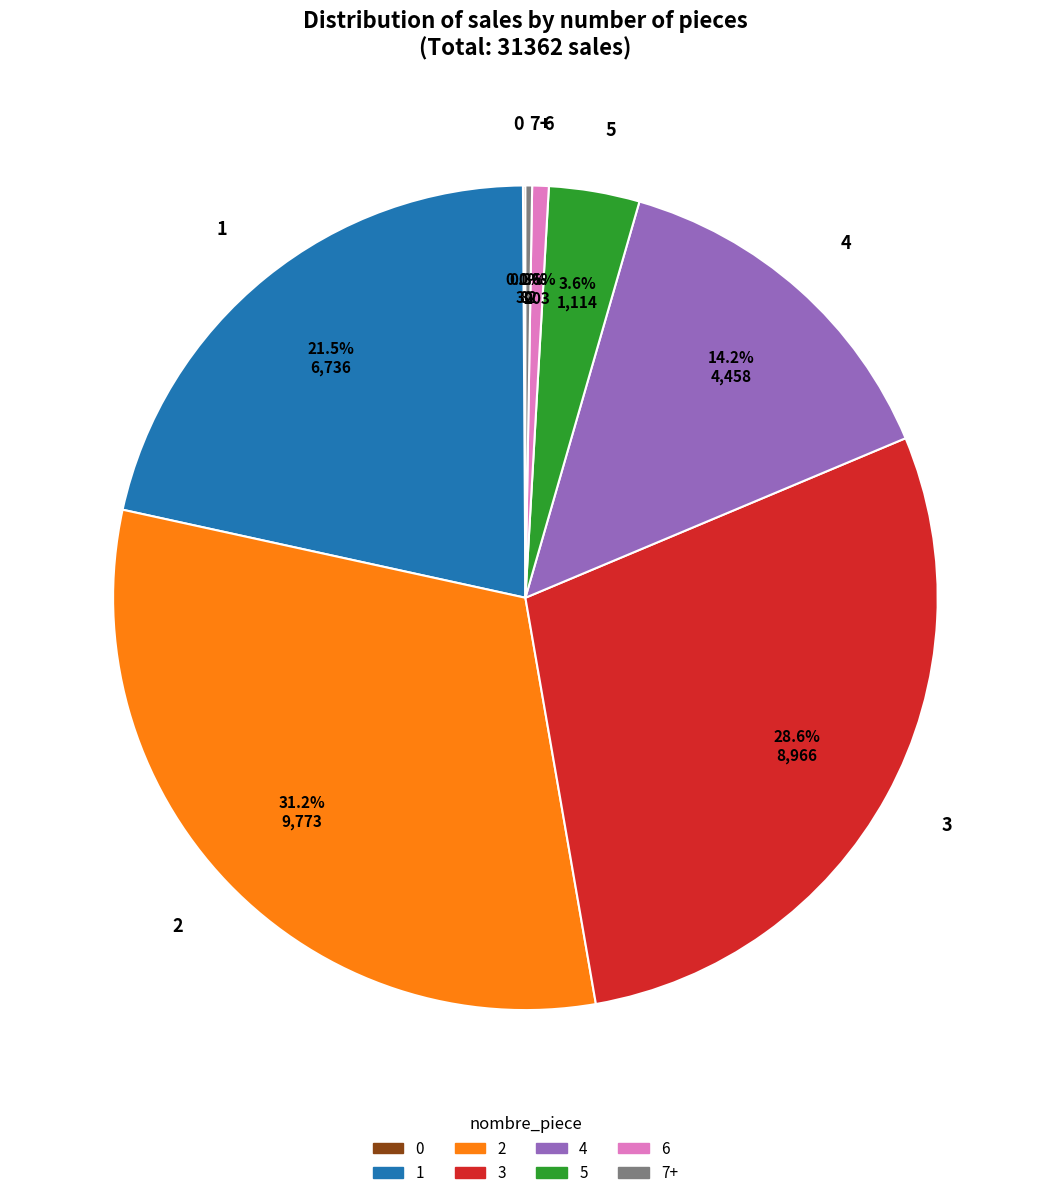

To the nearest percent, what is the combined percentage of 5 and 1?

25%